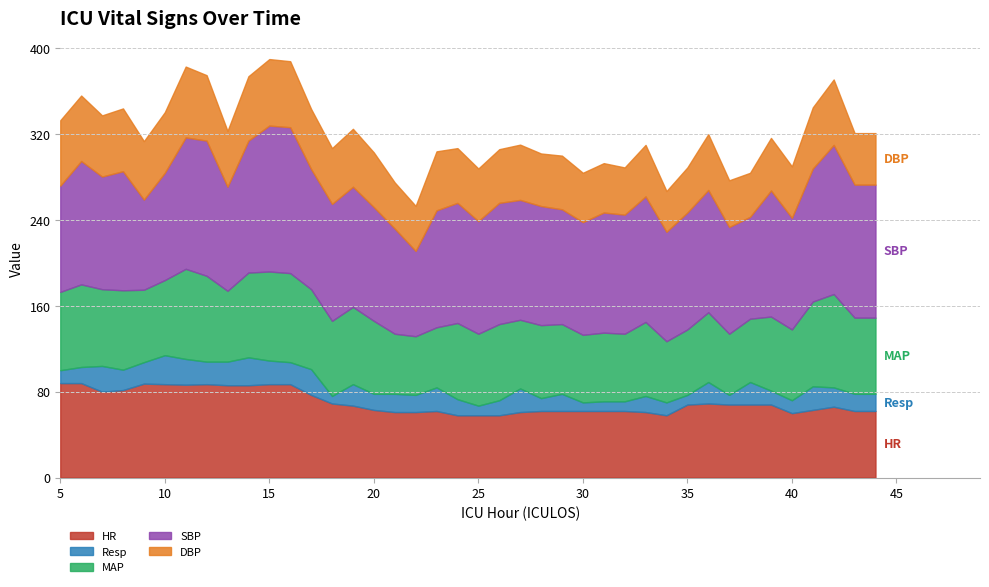

At which category does MAP reach its first local peak?

6